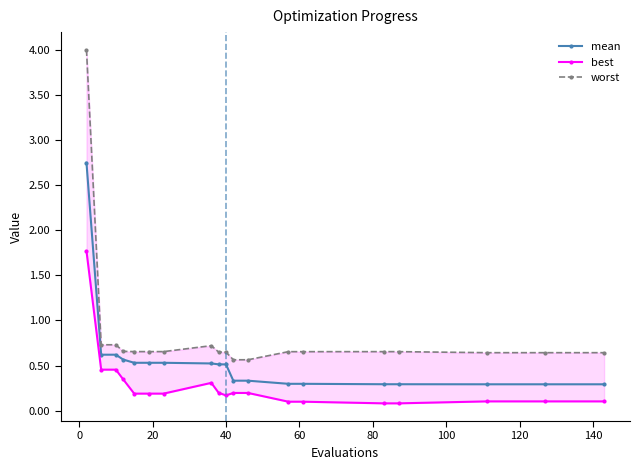

What is the minimum value for mean?

0.3